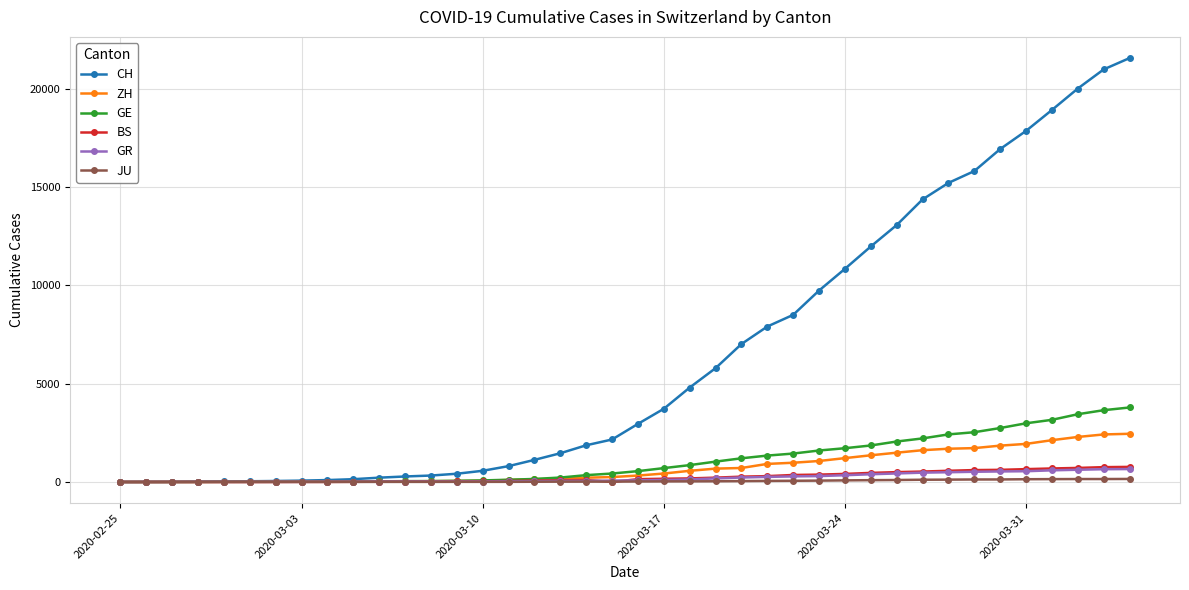

What is the greatest value displayed?

21554